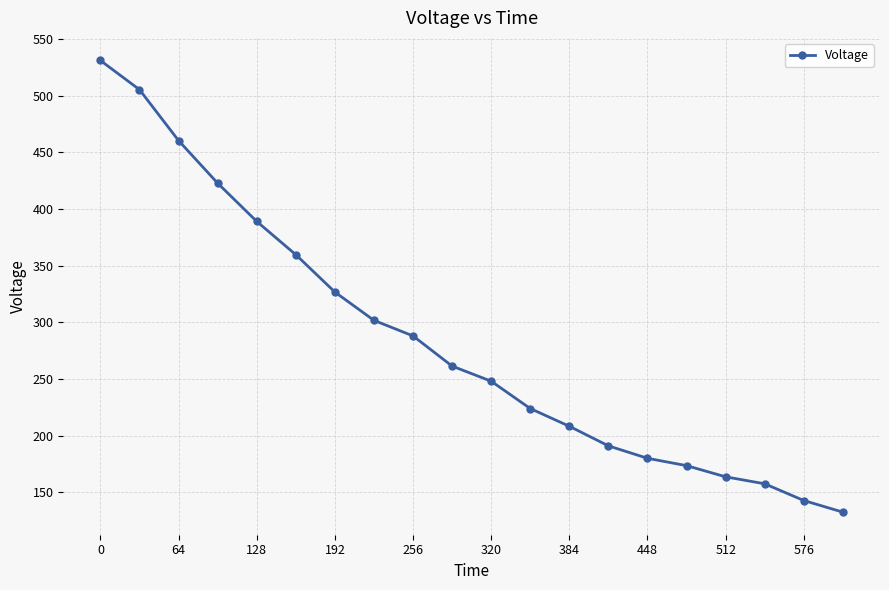

How many lines are shown in the chart?

1